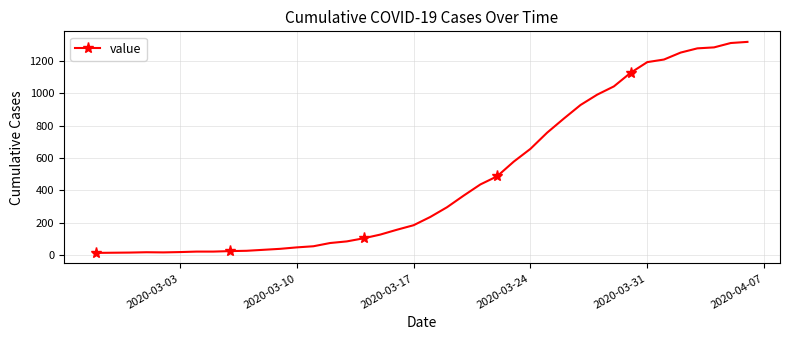

What is the difference between the maximum and minimum values?

1304